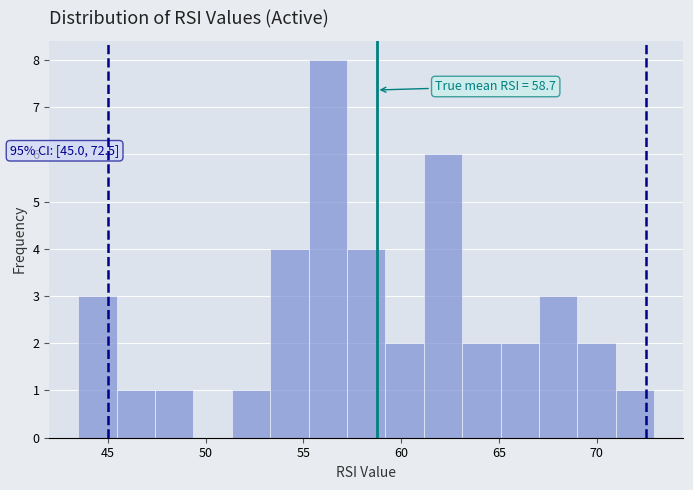

Read against the x-axis, roughly where is the centre of the tallest bar?

56.5